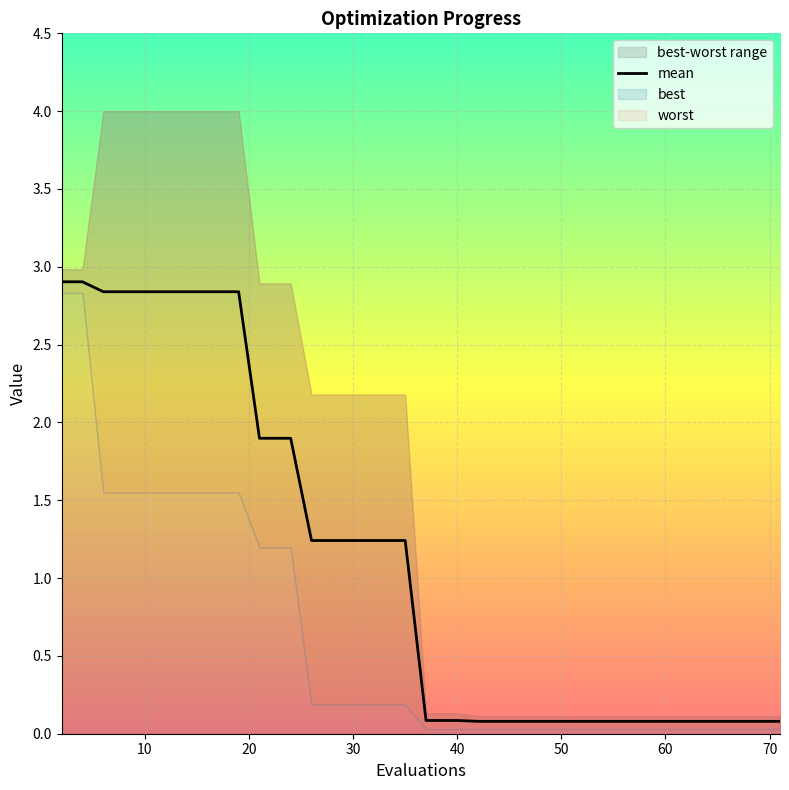

How many data points does each series have?

40